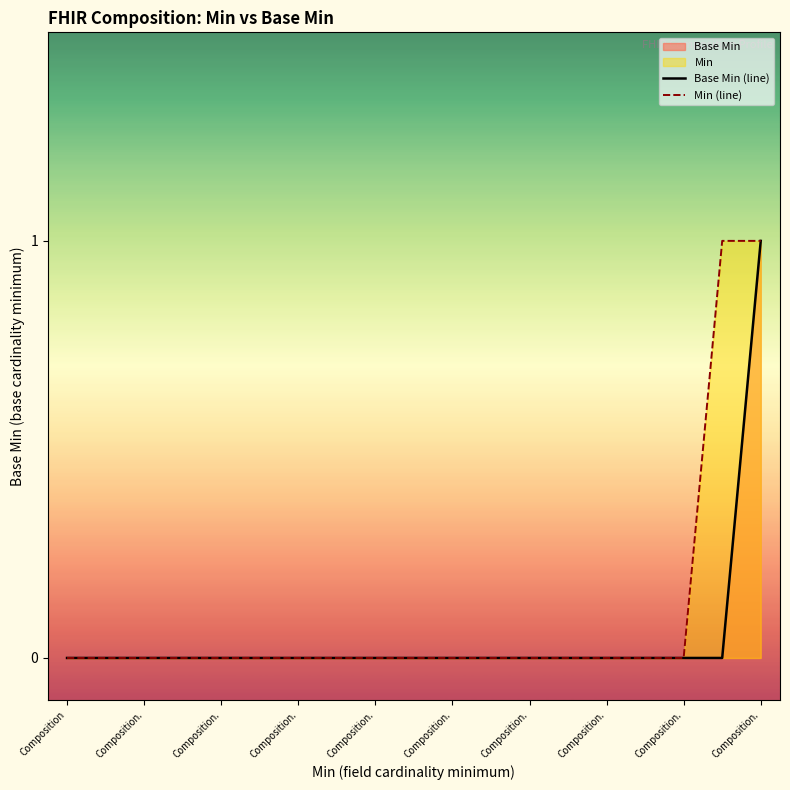

What is the highest value of the Min (line) series?

1